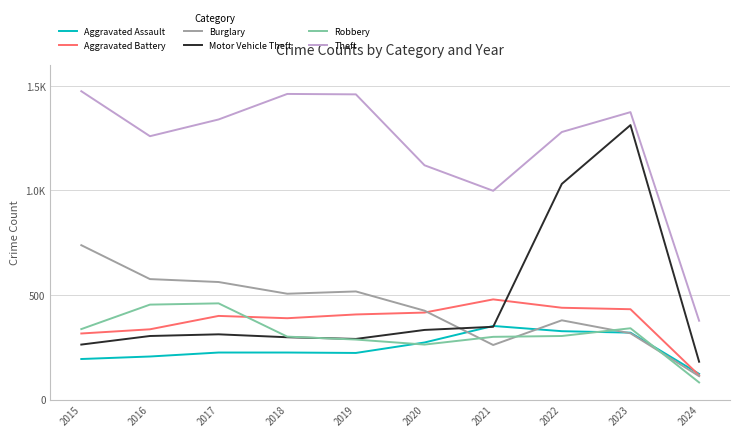

Reading left to right, transcribe all the data shown in this chart.

Aggravated Assault: 2015=194	2016=206	2017=225	2018=225	2019=223	2020=273	2021=352	2022=327	2023=320	2024=123
Aggravated Battery: 2015=316	2016=336	2017=400	2018=389	2019=407	2020=416	2021=479	2022=439	2023=432	2024=116
Burglary: 2015=738	2016=576	2017=562	2018=506	2019=517	2020=425	2021=261	2022=379	2023=317	2024=112
Motor Vehicle Theft: 2015=263	2016=304	2017=312	2018=298	2019=290	2020=333	2021=348	2022=1031	2023=1312	2024=181
Robbery: 2015=337	2016=454	2017=460	2018=301	2019=287	2020=263	2021=300	2022=304	2023=341	2024=82
Theft: 2015=1474	2016=1259	2017=1339	2018=1461	2019=1459	2020=1120	2021=998	2022=1279	2023=1374	2024=377